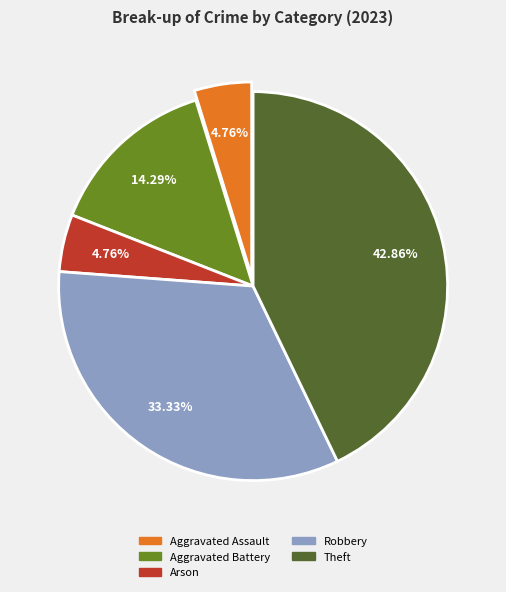

What percentage is the Aggravated Assault slice, to the nearest percent?

5%